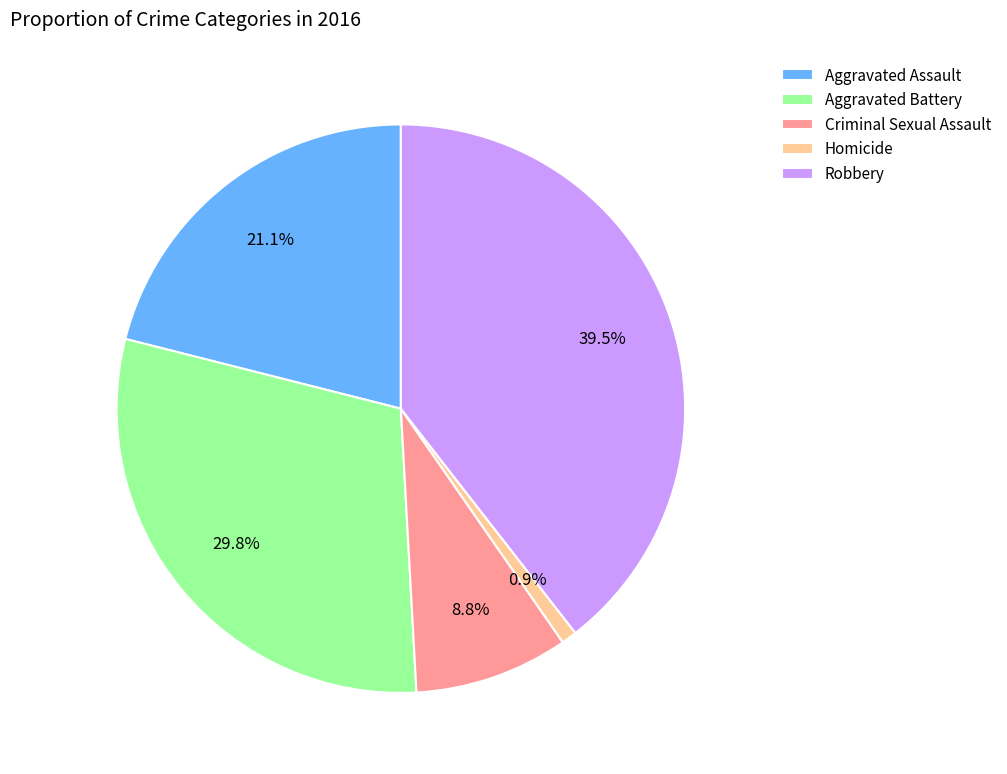

Is it true that Aggravated Battery is 17% of the pie?

False